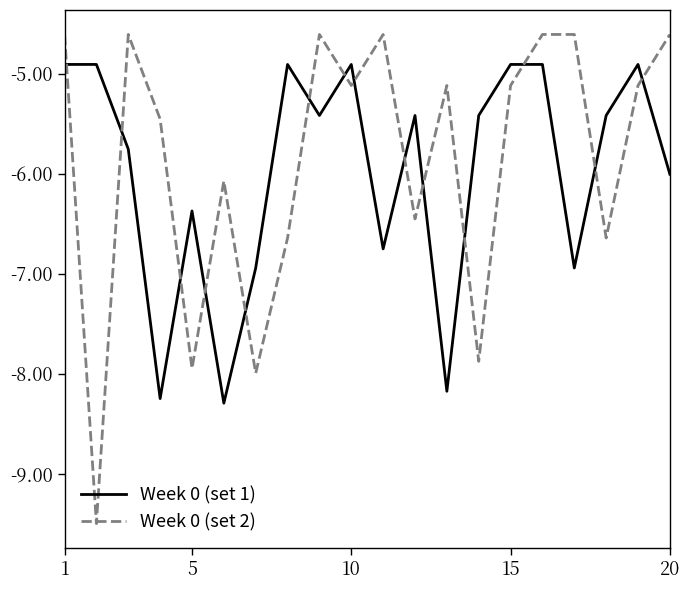

After their last crossing, which series has the higher values: Week 0 (set 2) or Week 0 (set 1)?

Week 0 (set 2)